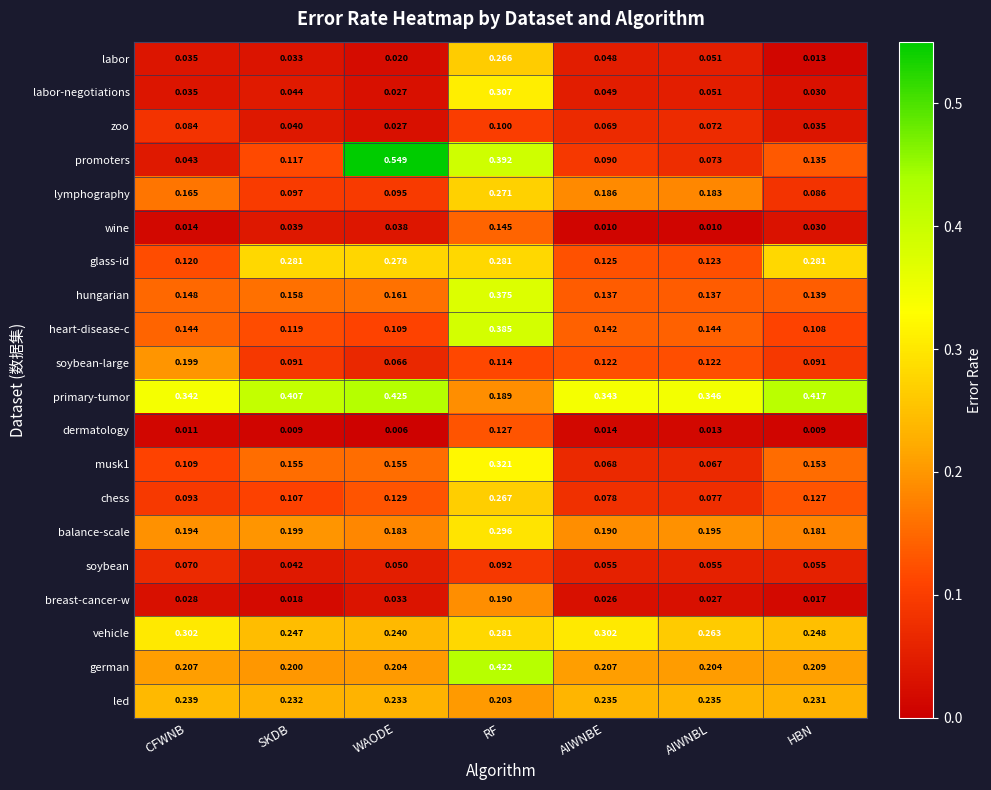

Which category has the lowest value in the german series?

SKDB